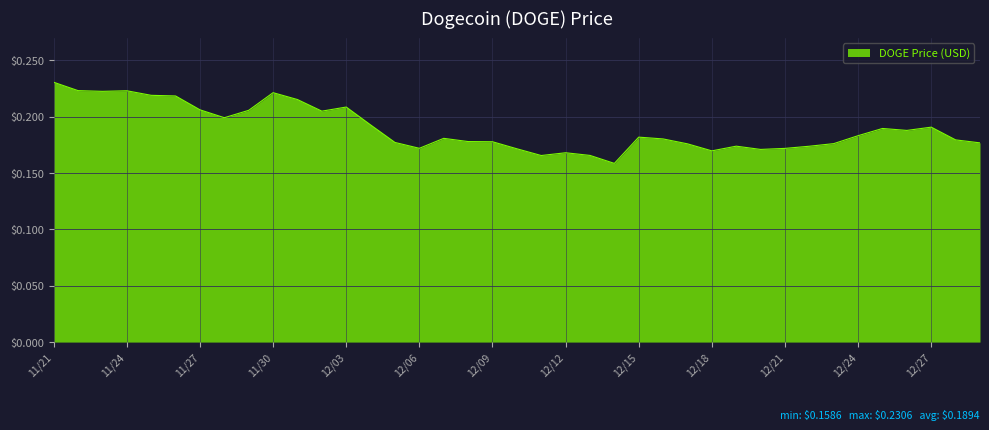

Is this an area chart (filled region under the line)?

Yes